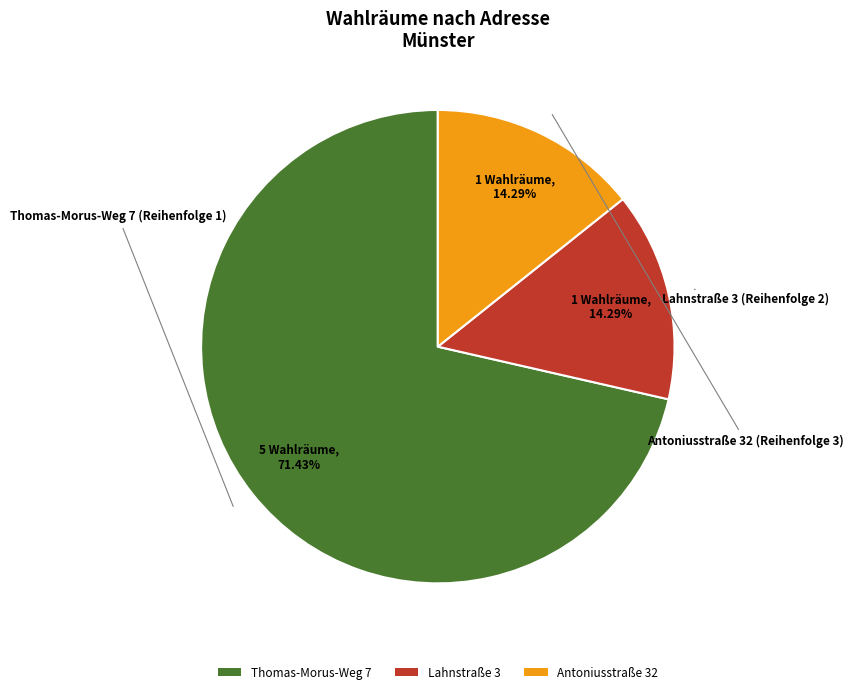

Is there a majority slice in this chart?

Yes